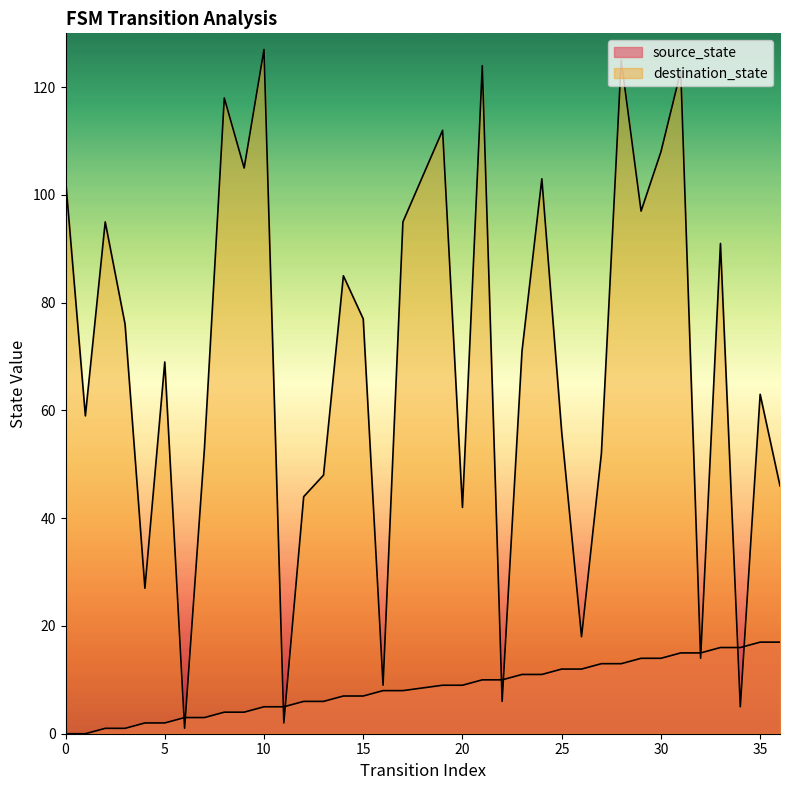

What is the sum of the destination_state values at 25 and 14?

141